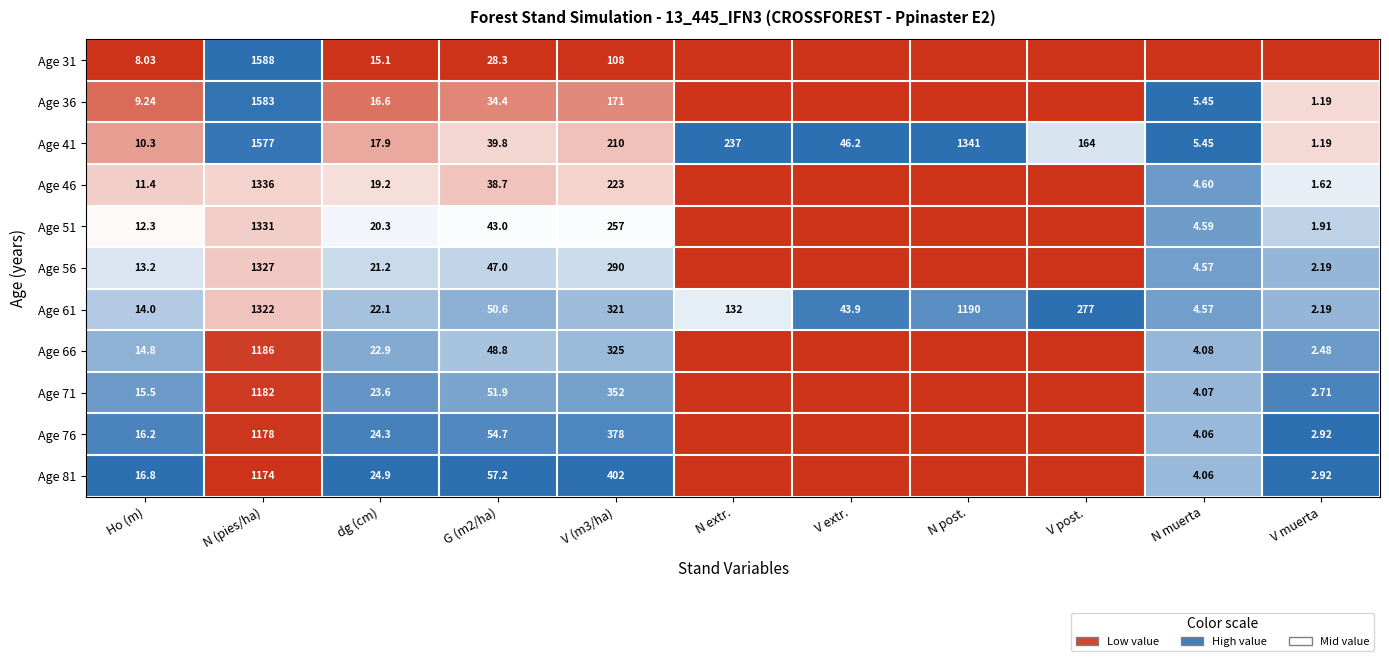

Which category has the highest value in the Age 61 series?

N (pies/ha)